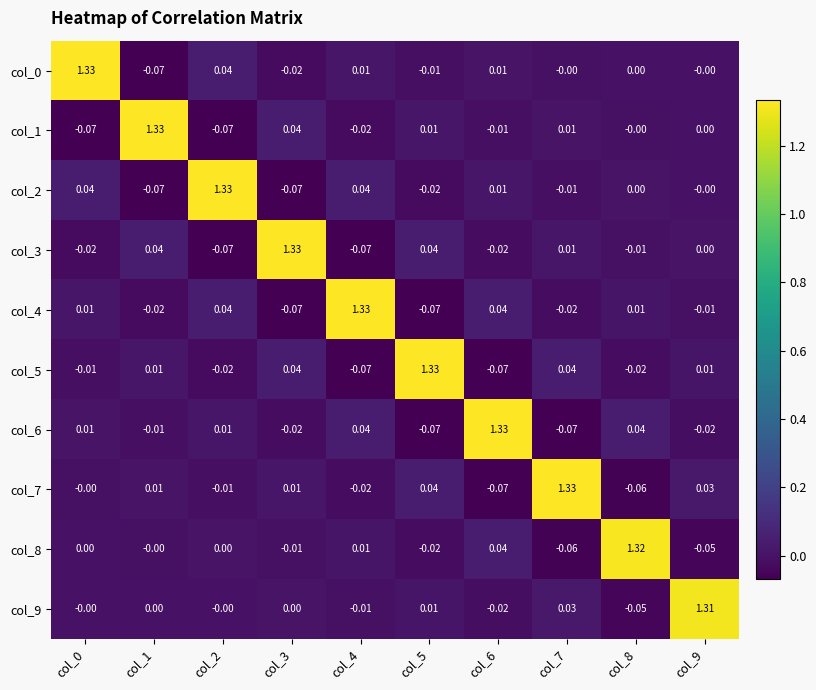

Is the value of col_3 at col_9 greater than the value of col_4 at col_9?

Yes